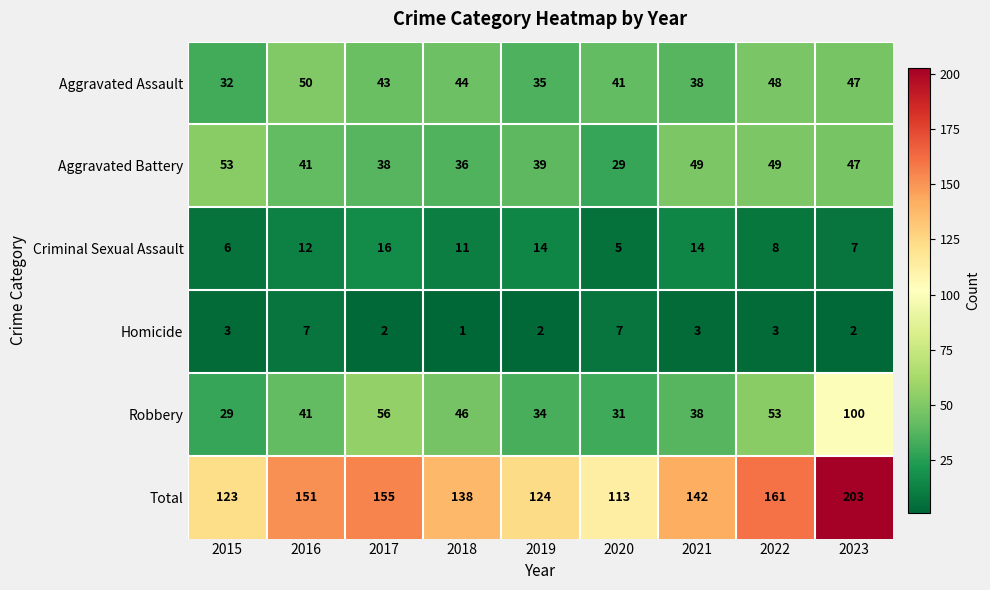

What is the total value across all series at 2015?

246